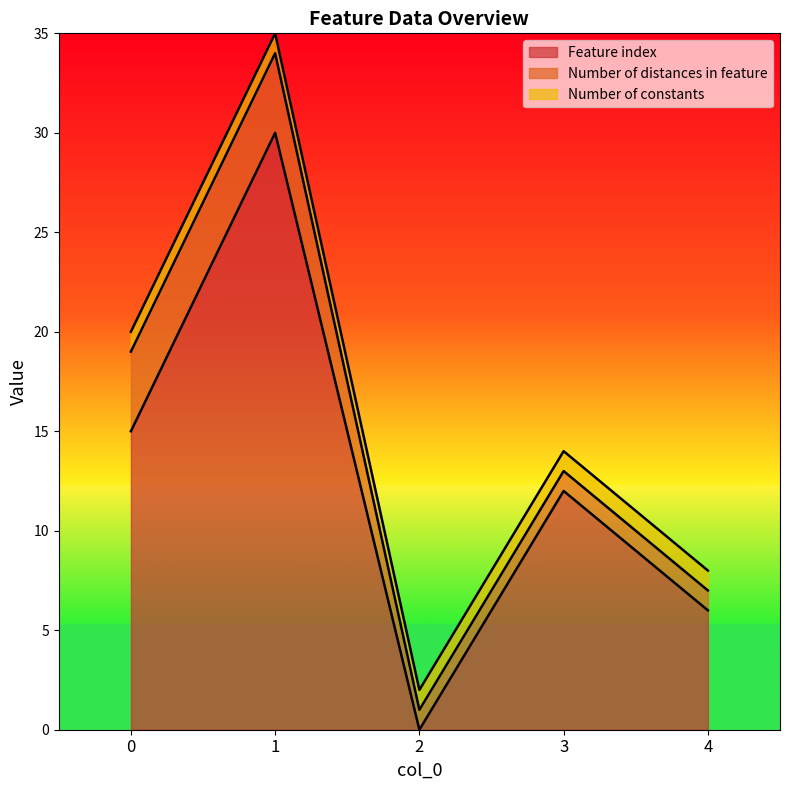

Which series has the widest spread of values?

Feature index